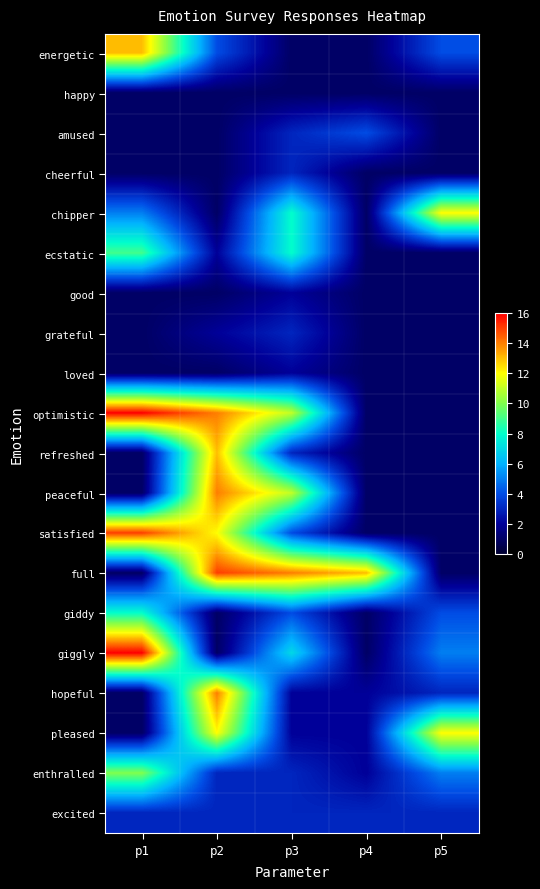

Between p2 and p5, which series saw the biggest shift?

full